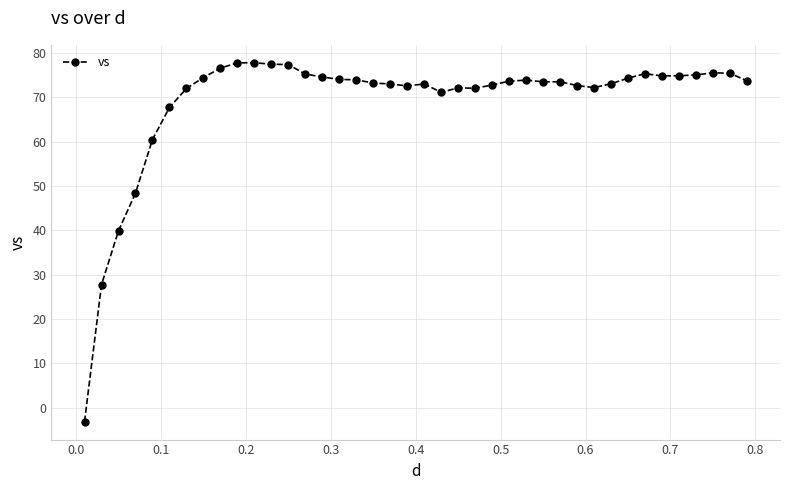

Does the chart display data point markers on the line(s)?

Yes